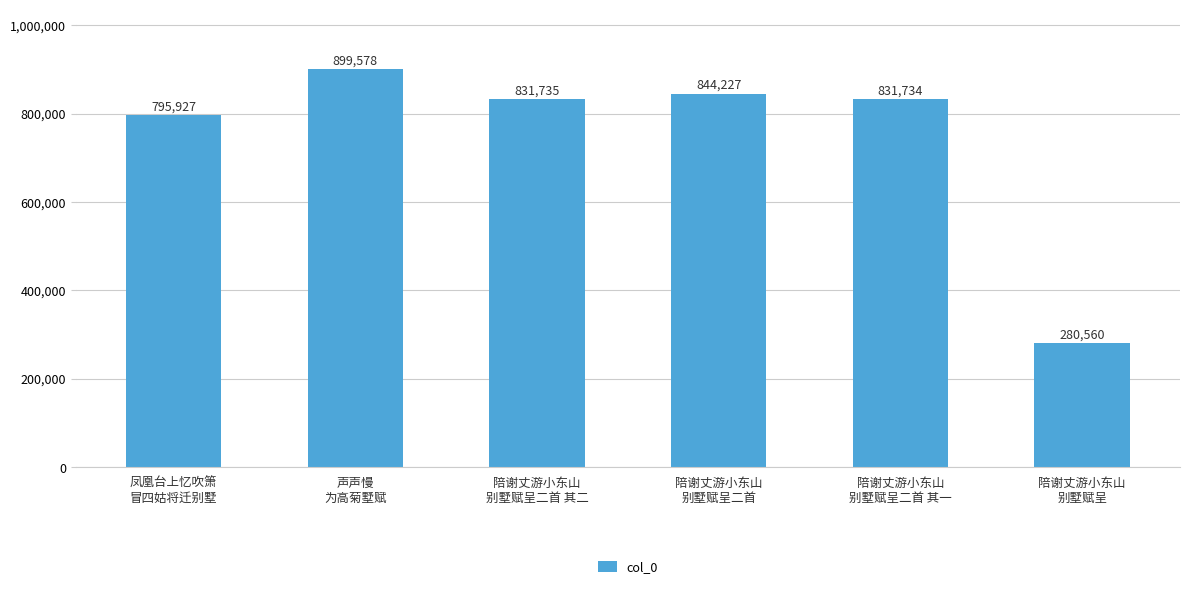

What is the sum of the values at 声声慢
为高菊墅赋 and 陪谢丈游小东山
别墅赋呈二首 其一?

1731312